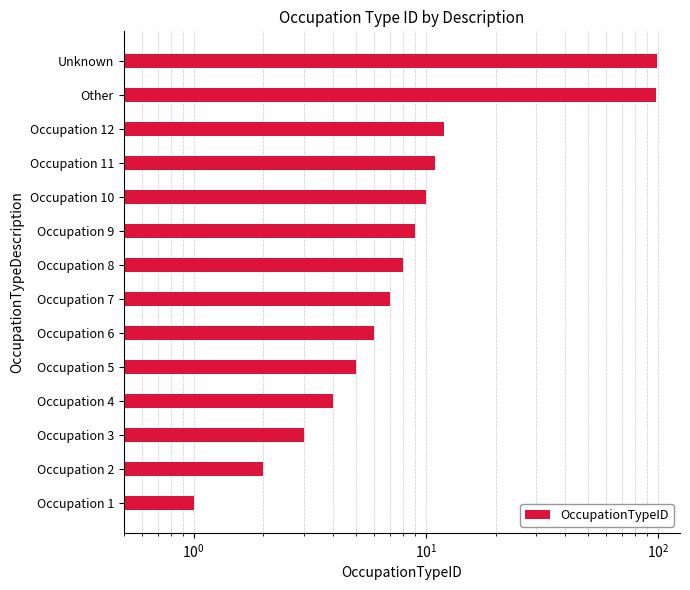

How many distinct data groups are displayed?

1